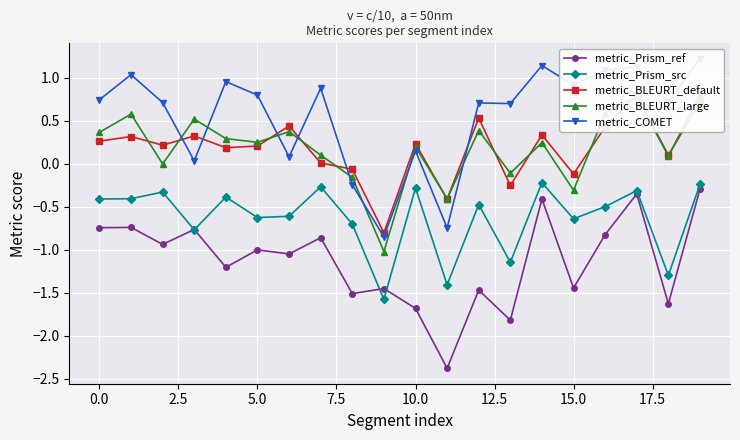

Is it true that metric_Prism_src equals -0.5 at 10.0?

False